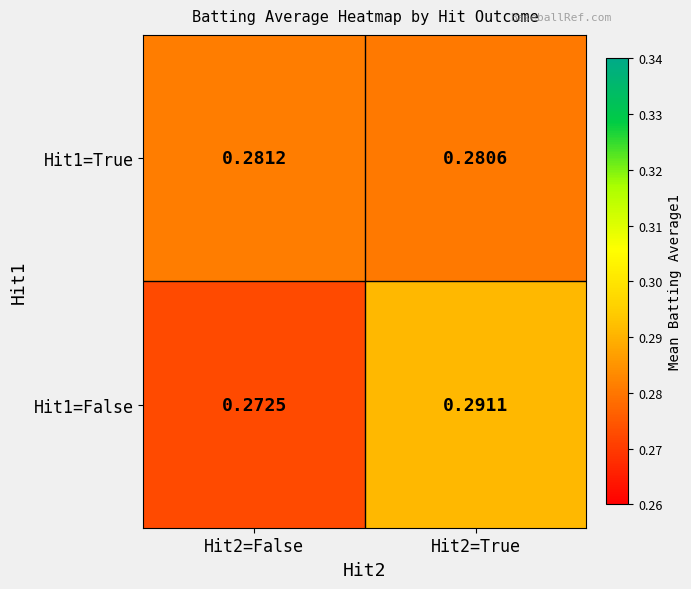

Is the value of Hit1=False at Hit2=True greater than the value of Hit1=True at Hit2=False?

Yes